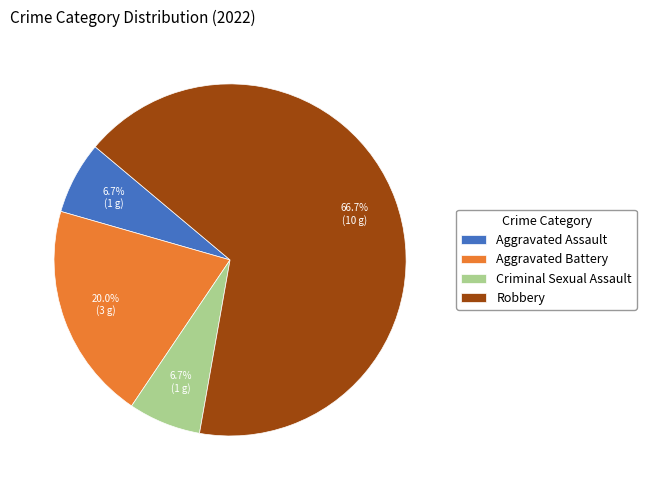

Approximately how many times larger is the value at Robbery compared to Aggravated Battery?

3.3